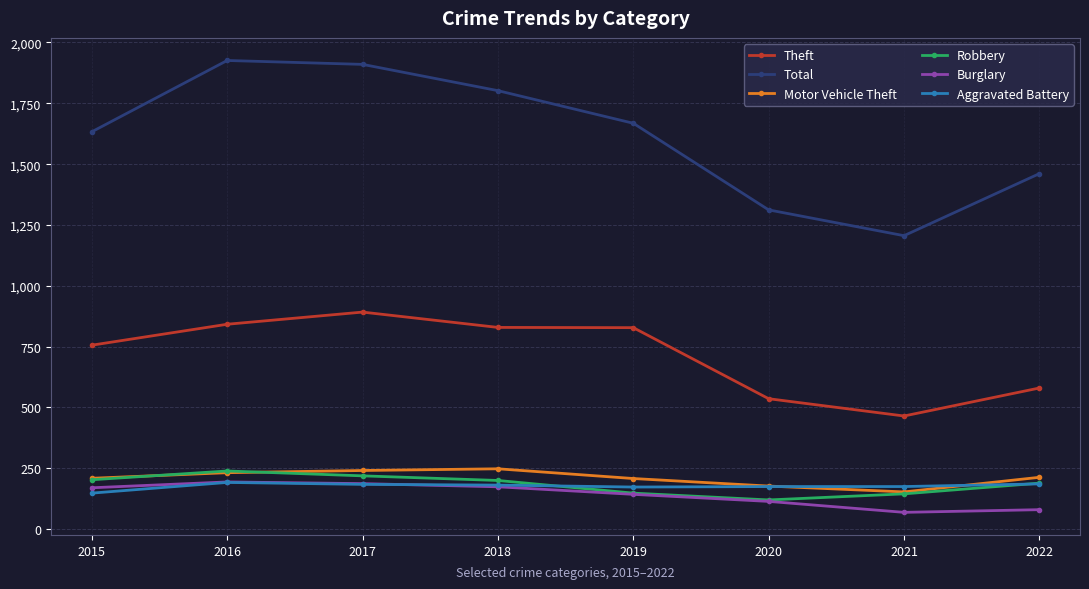

How many lines are shown in the chart?

6